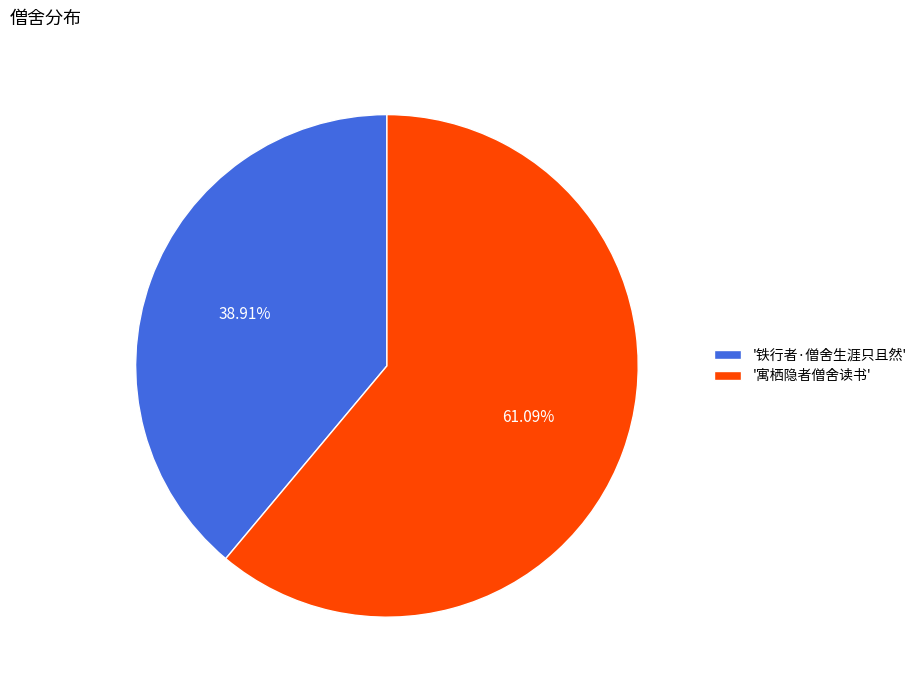

Does any single category account for the majority?

Yes